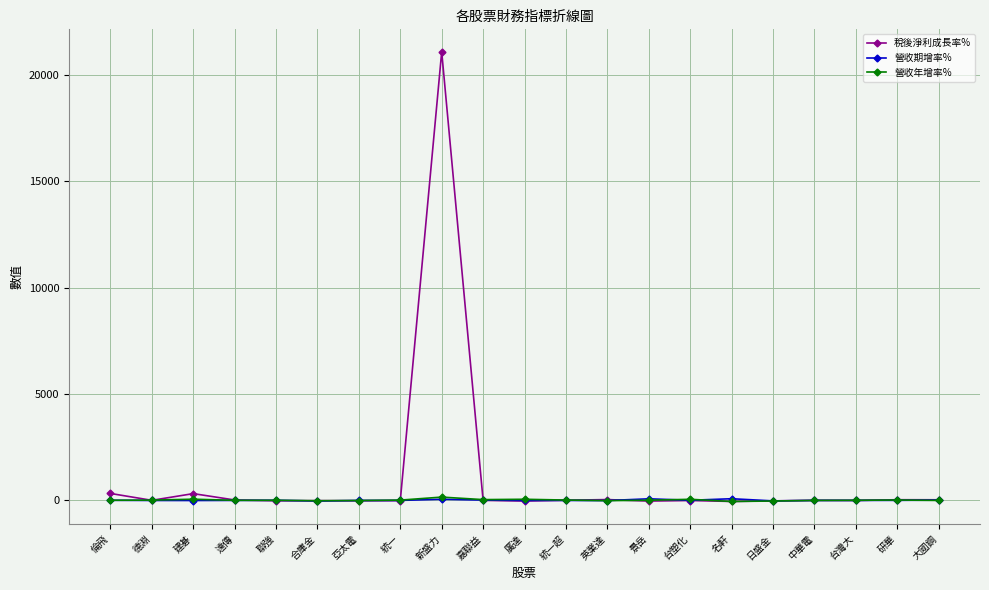

What is the label of the 15th point from the right?

亞太電